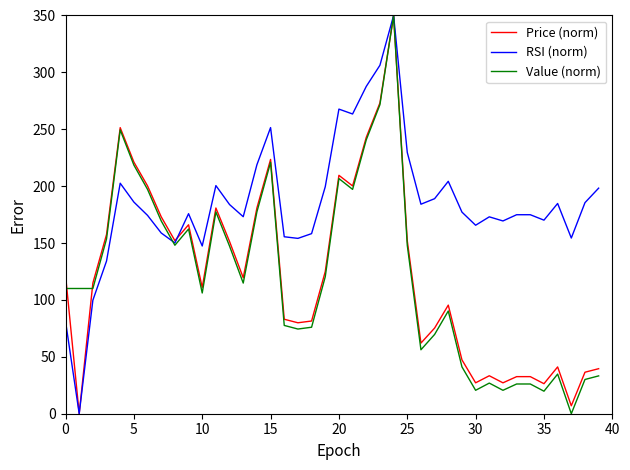

How many values in Price (norm) are above zero?

39